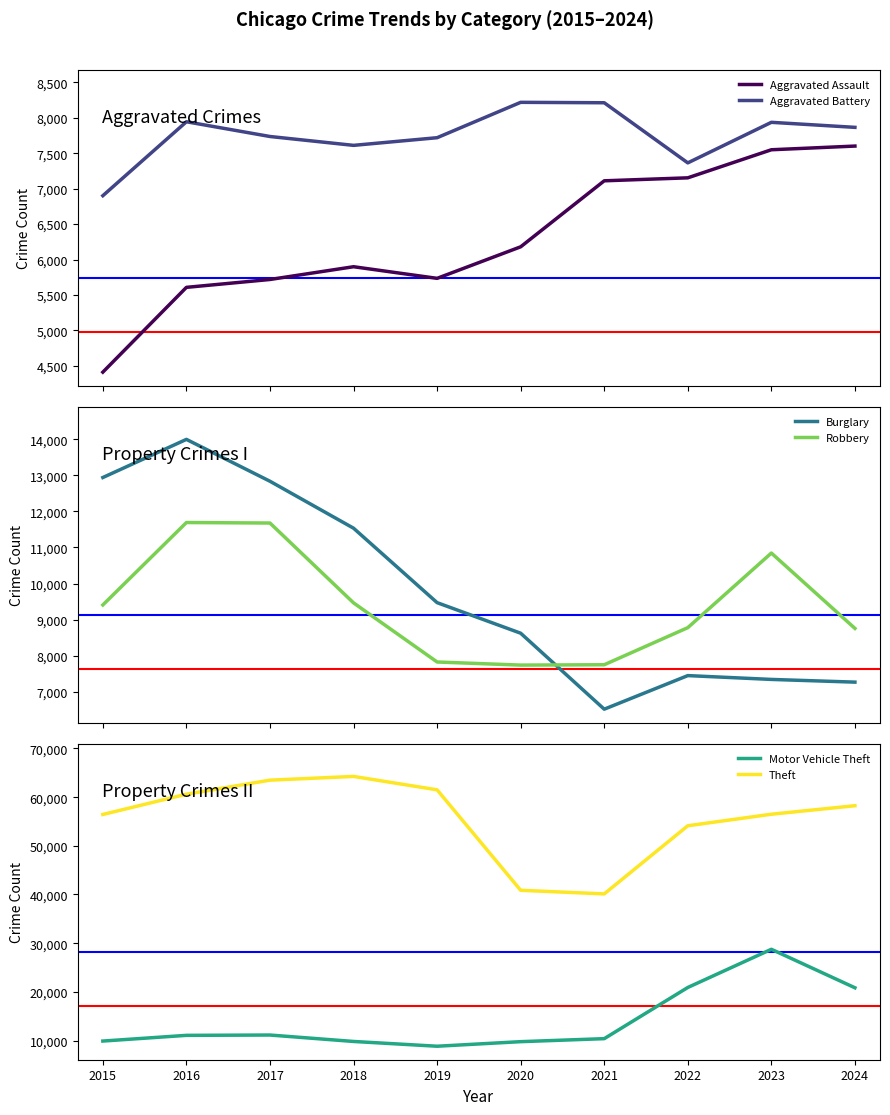

Rank the categories by Robbery value from lowest to highest.

2020, 2021, 2019, 2024, 2022, 2015, 2018, 2023, 2017, 2016